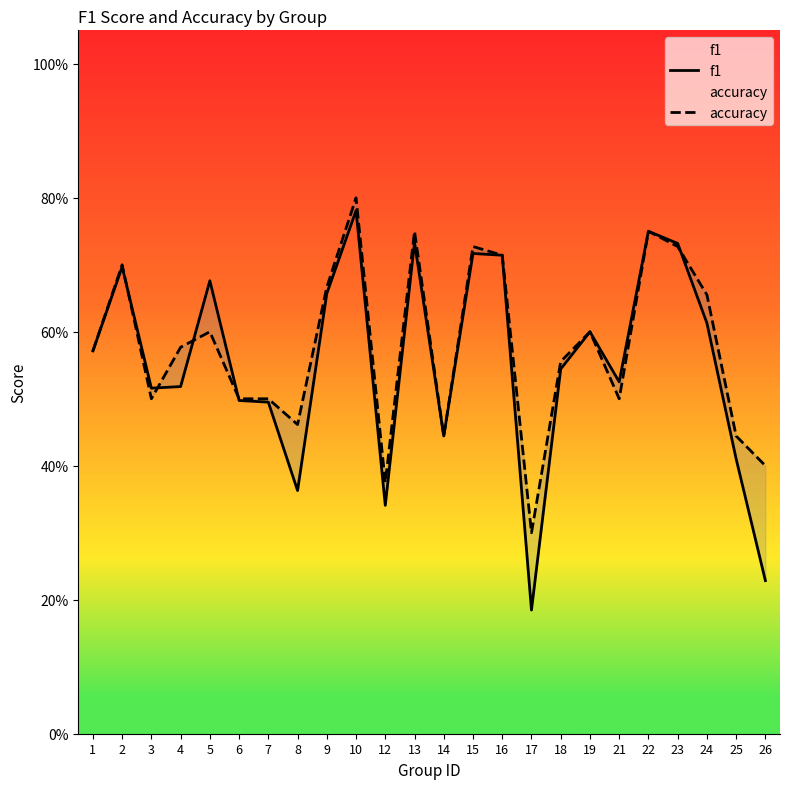

Rank the series at 16 from highest to lowest value.

f1, accuracy